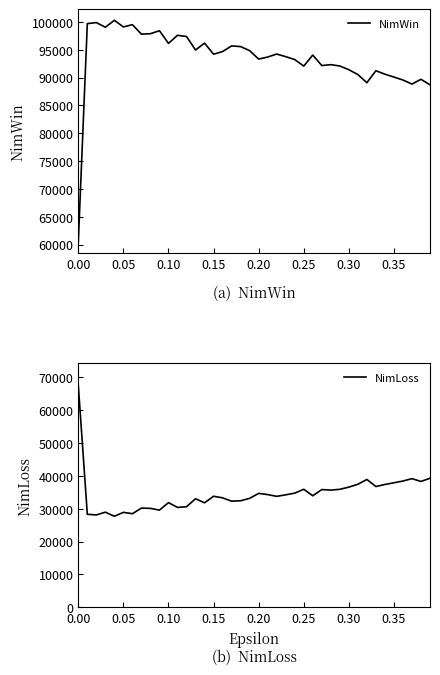

How many lines are shown in the chart?

2